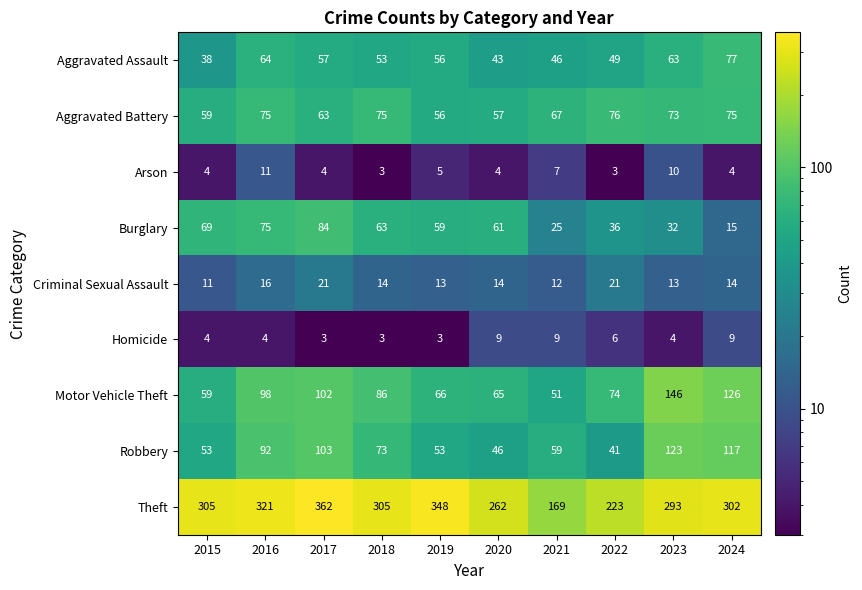

The value of Homicide at 2020 is 13. True or false?

False